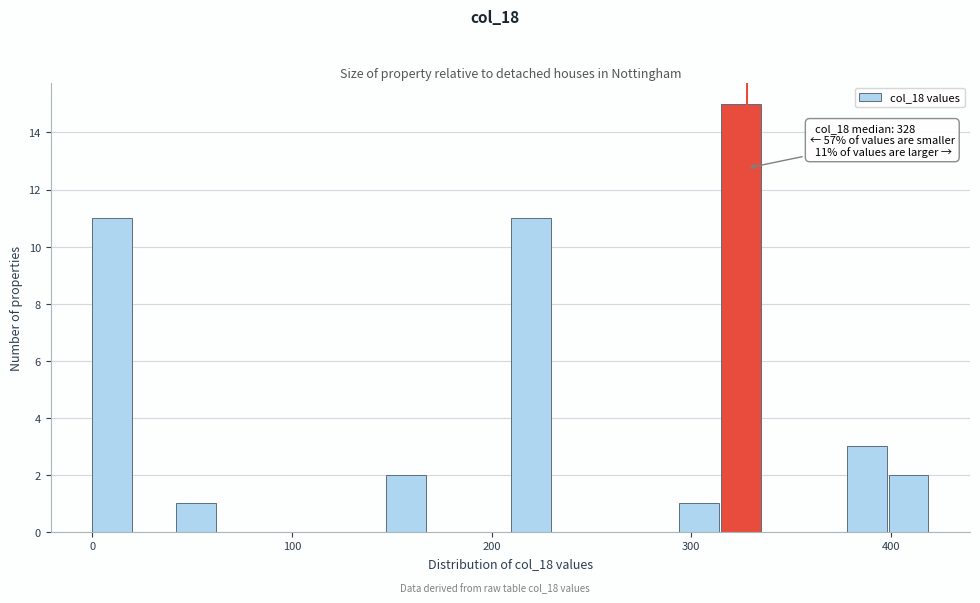

Read against the x-axis, roughly where is the centre of the tallest bar?

320